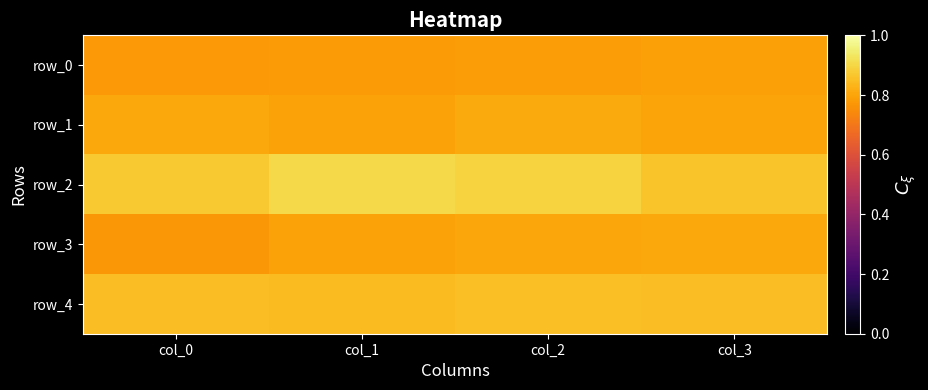

What is the sum of the row_3 values at col_0 and col_3?

1.6